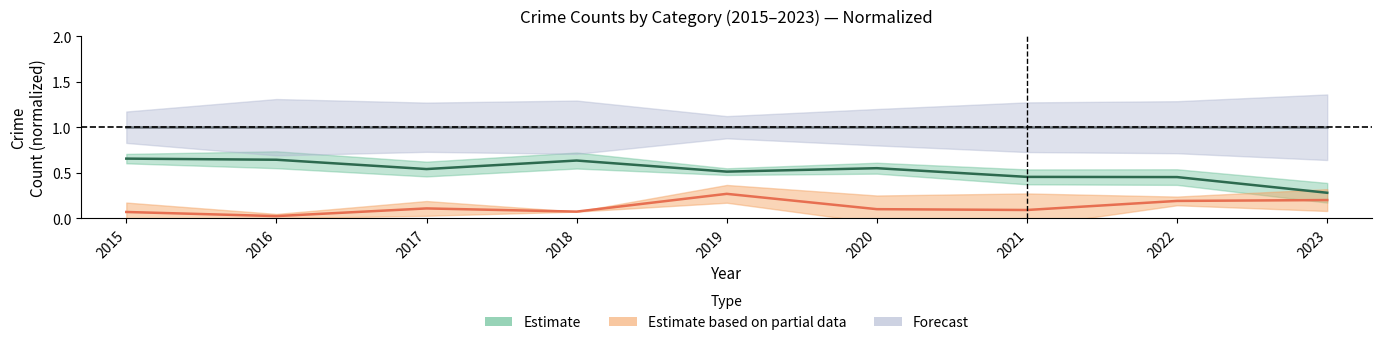

Reading right to left, list all the values displayed in this chart.

Estimate: 0.3	0.5	0.5	0.6	0.5	0.6	0.5	0.6	0.7
Estimate based on partial data: 0.2	0.2	0.1	0.1	0.3	0.1	0.1	0.0	0.1
Forecast: 1.0	1.0	1.0	1.0	1.0	1.0	1.0	1.0	1.0